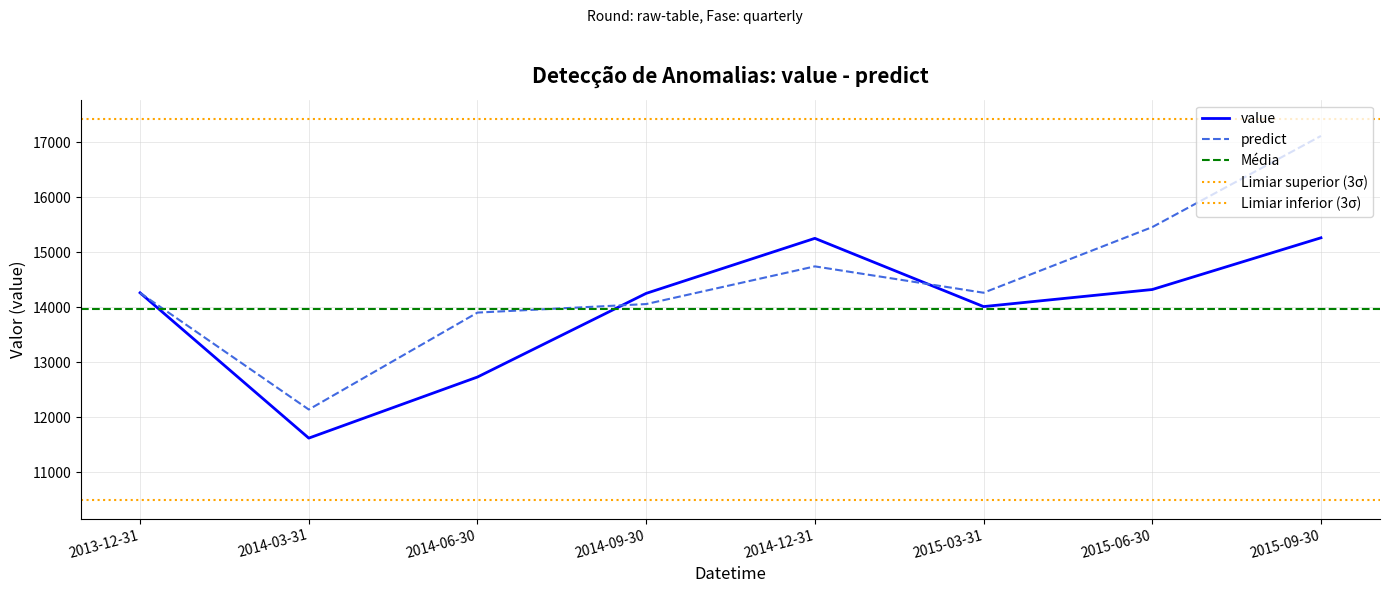

Rank the categories by predict value from highest to lowest.

2015-09-30, 2015-06-30, 2014-12-31, 2015-03-31, 2013-12-31, 2014-09-30, 2014-06-30, 2014-03-31